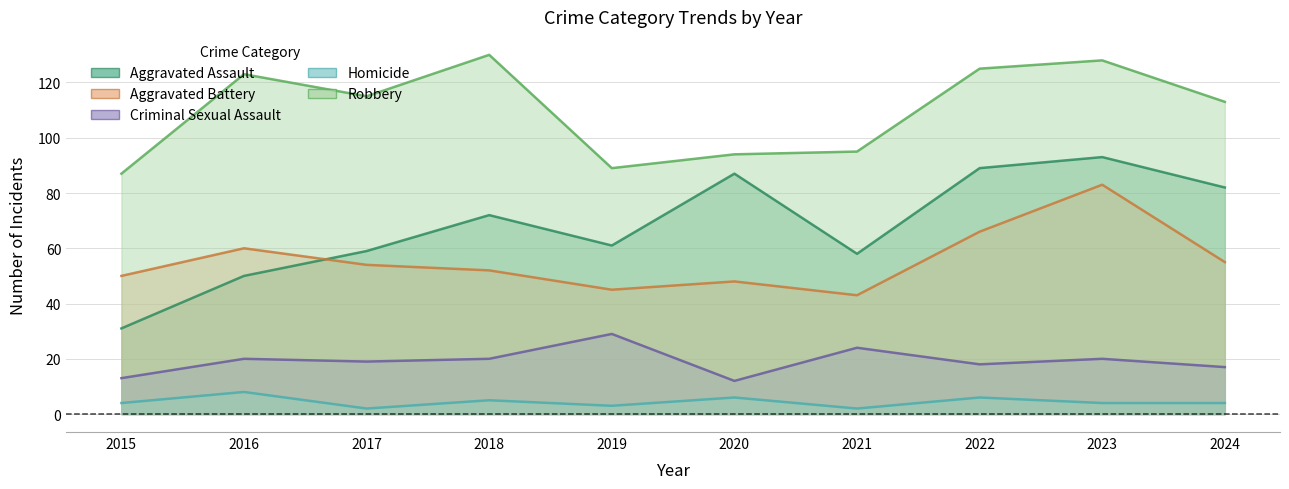

How many series are shown in this chart?

5